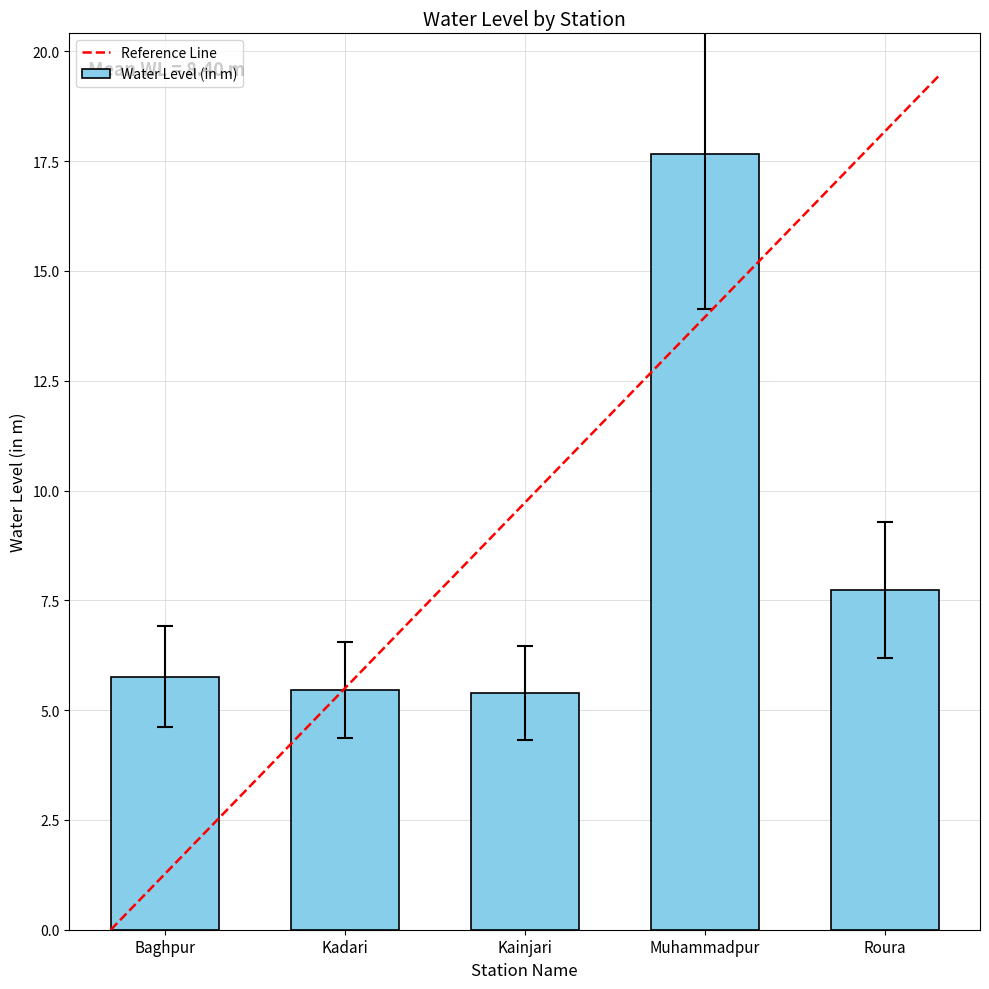

What is the greatest value displayed?

17.7